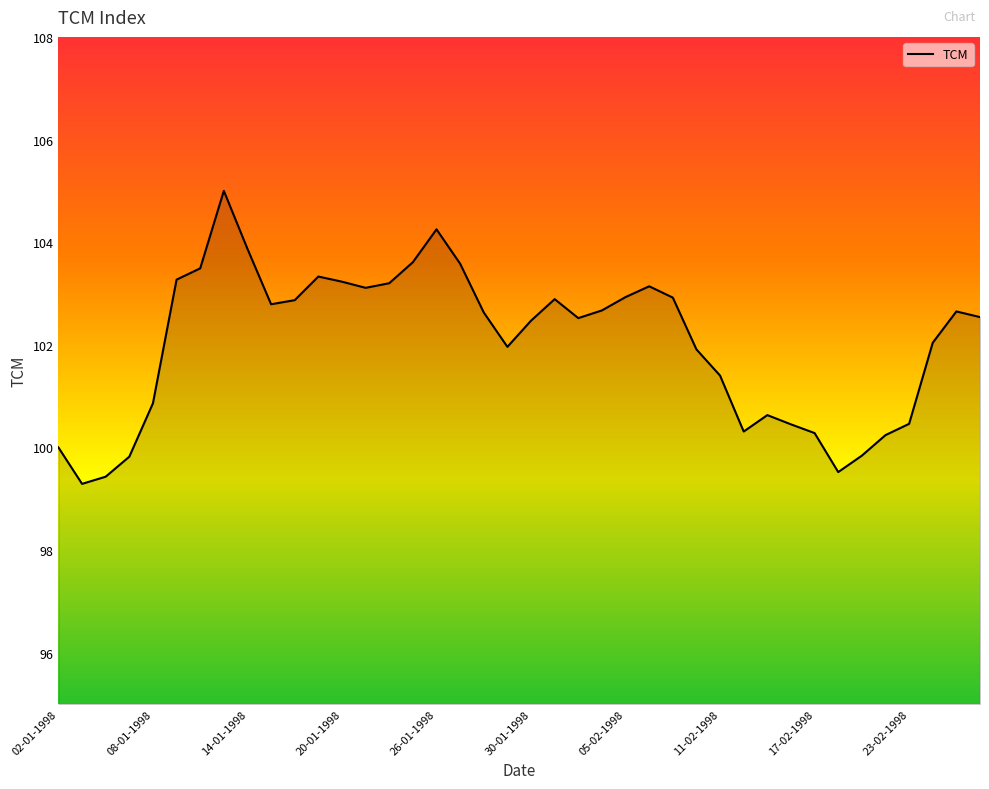

What is the difference between the maximum and minimum values?

5.7